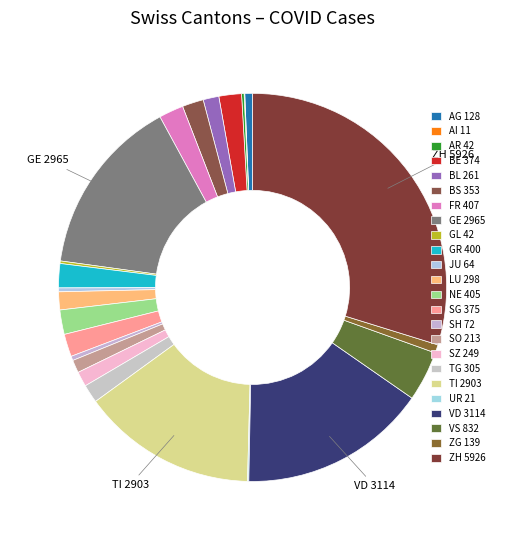

How many segments does this pie chart have?

24